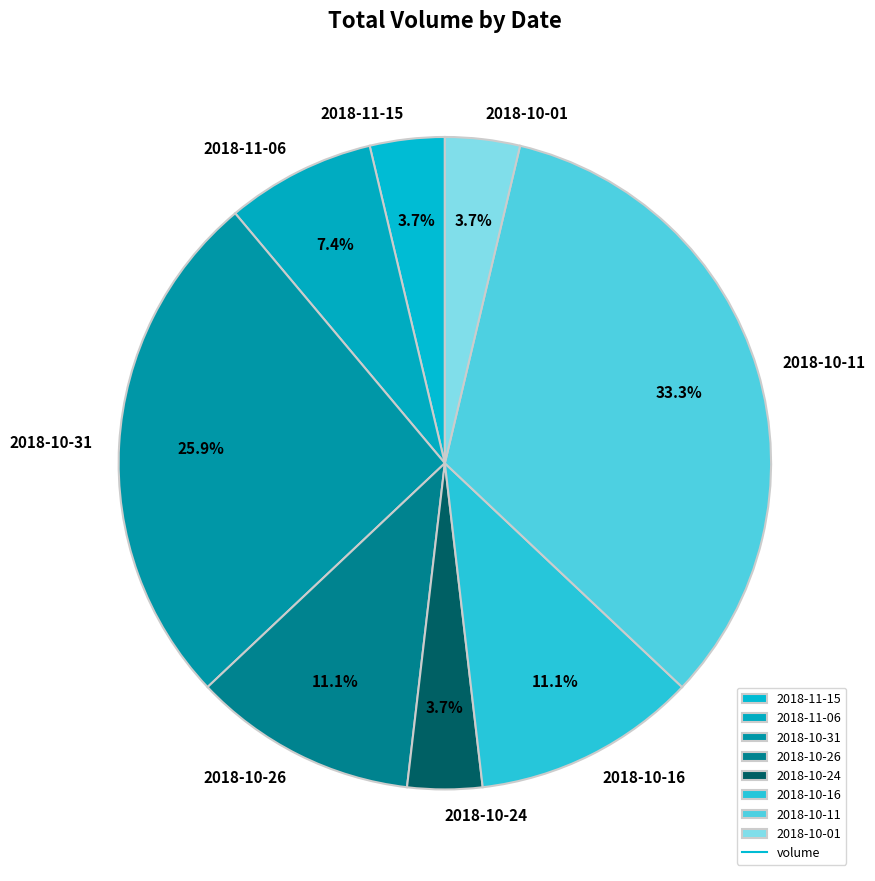

What is the largest slice in the pie chart?

2018-10-11